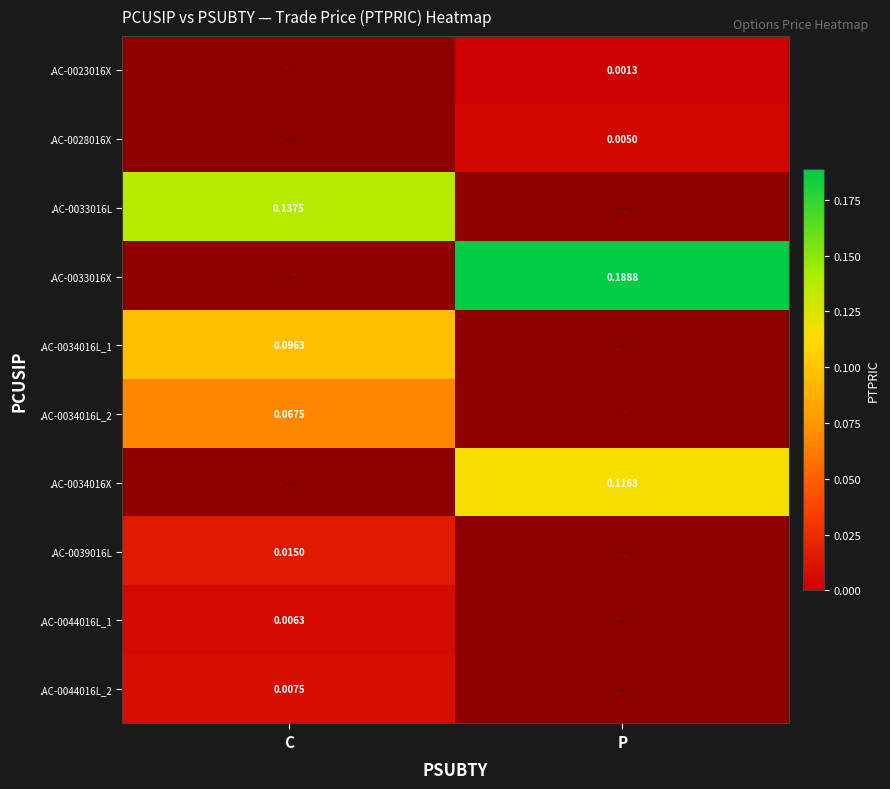

Which series has the largest total across all categories?

.AC-0033016X